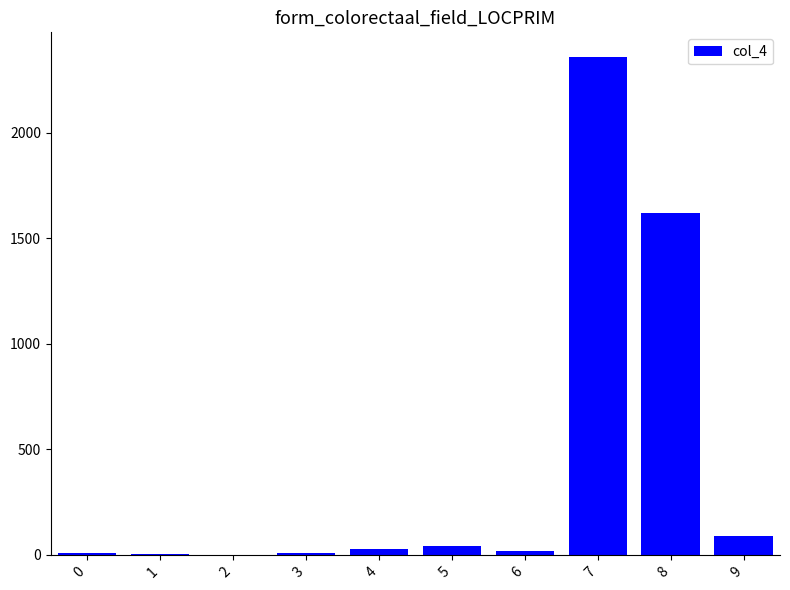

Approximately how many times larger is the value at 7 compared to 3?

214.4